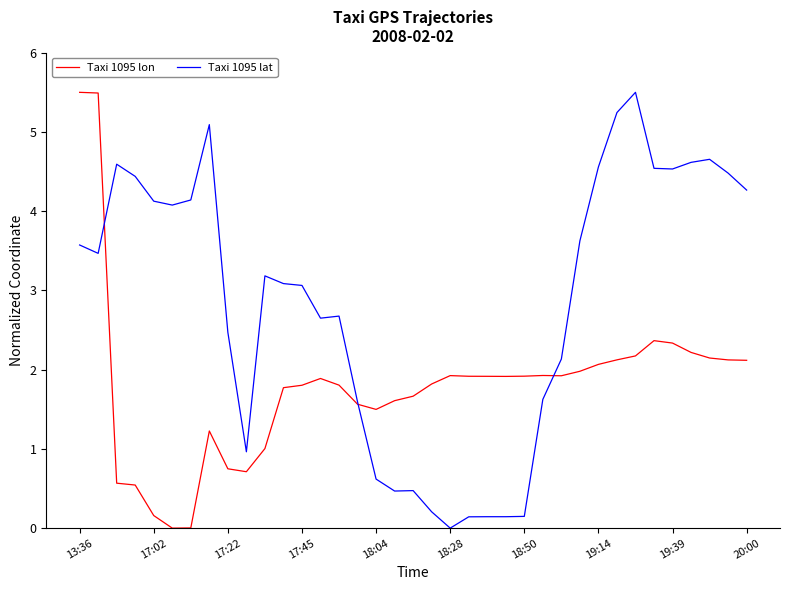

Which series has the largest total across all categories?

Taxi 1095 lat